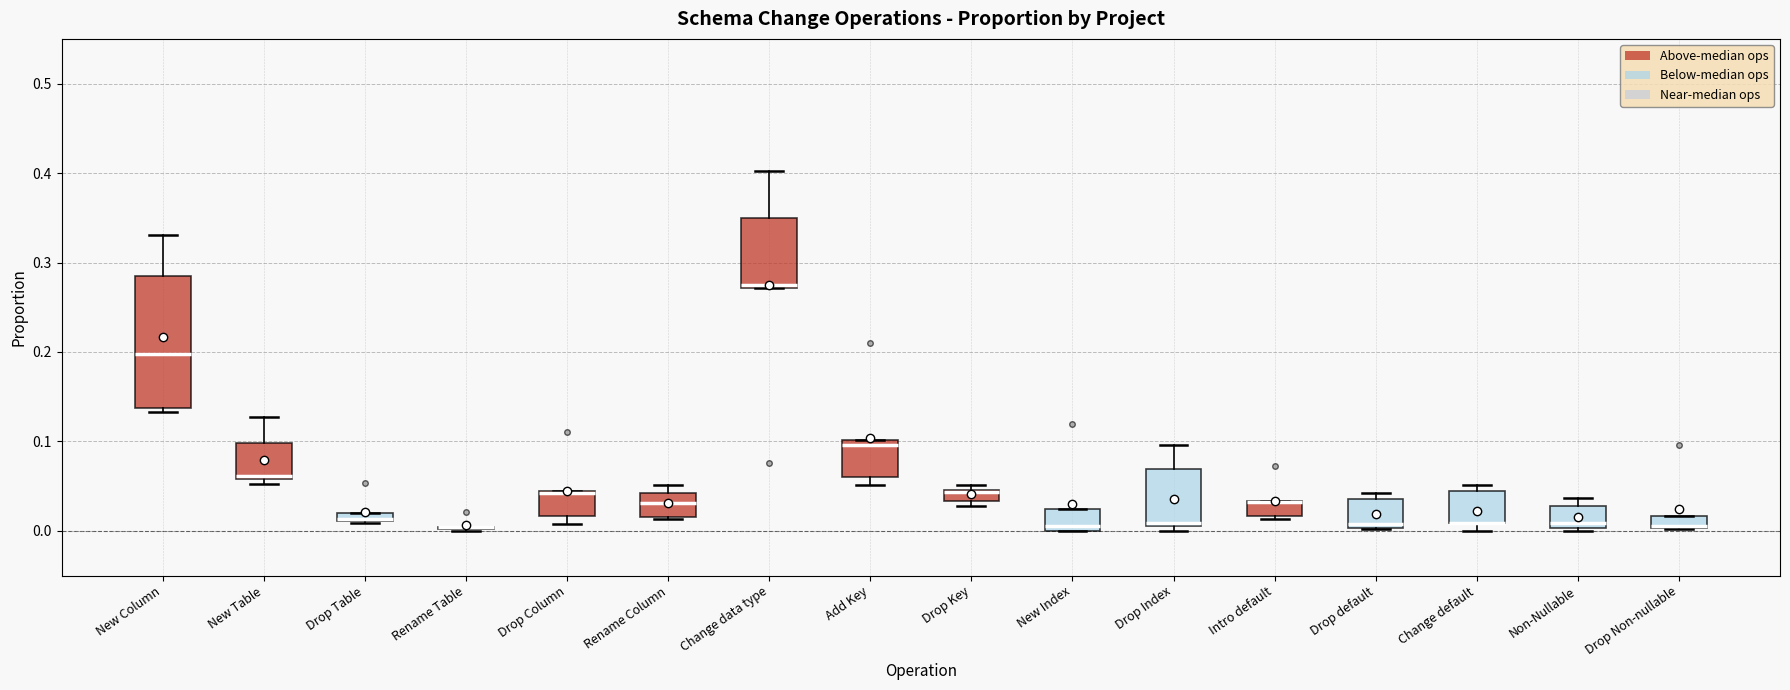

Comparing the boxes themselves (not the whiskers), which one is the tallest?

New Column